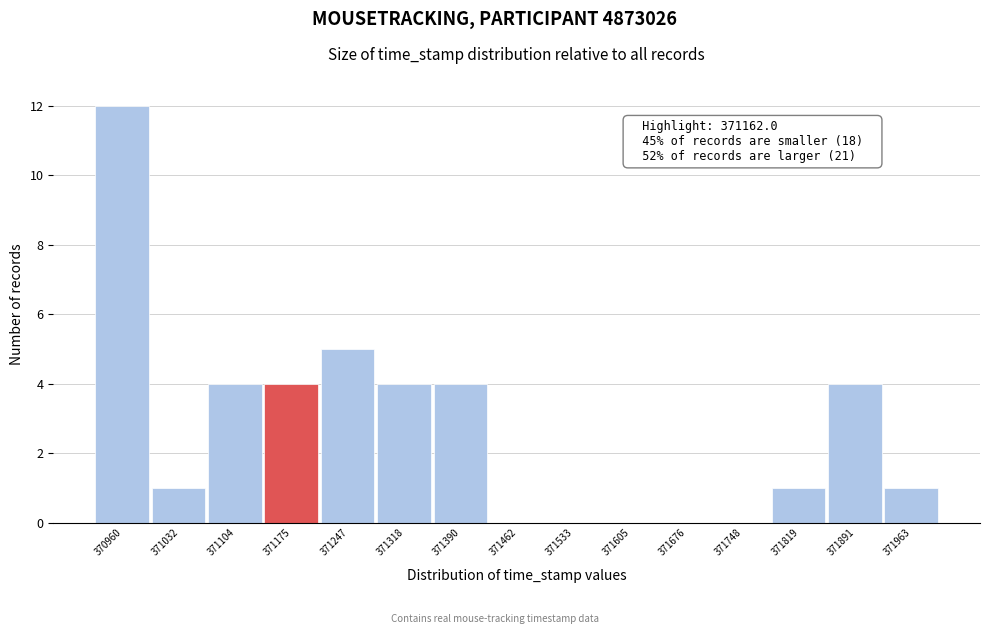

Which range on the x-axis has the tallest bar?

370930 to 371000